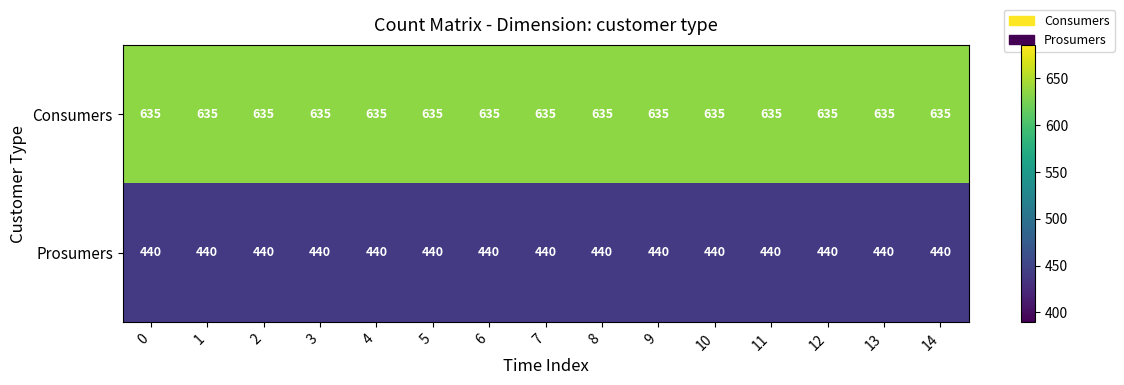

List the series in order of their overall mean, highest first.

Consumers, Prosumers